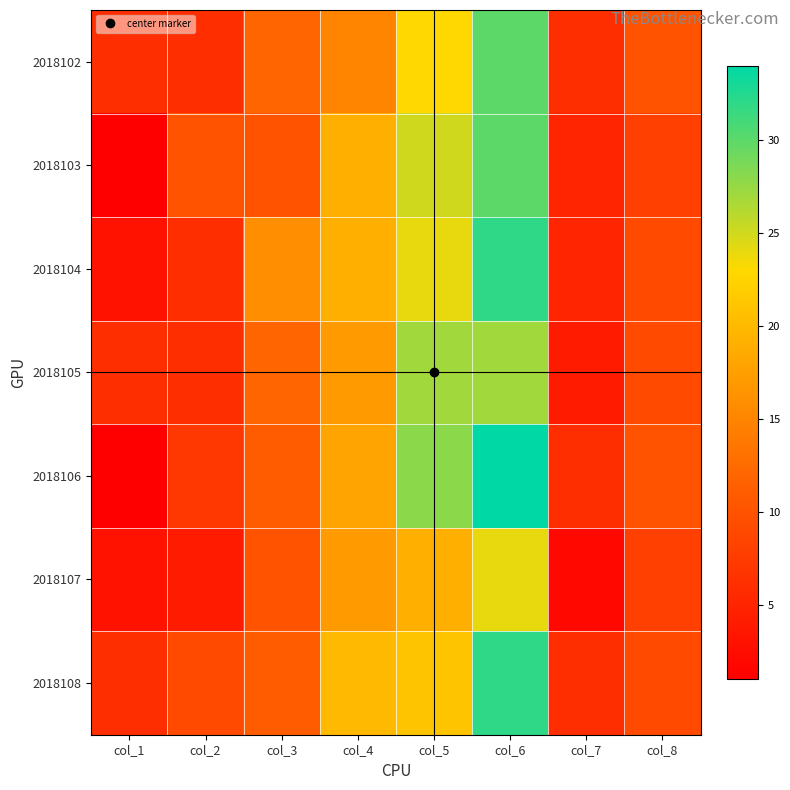

How many data points does each series have?

8